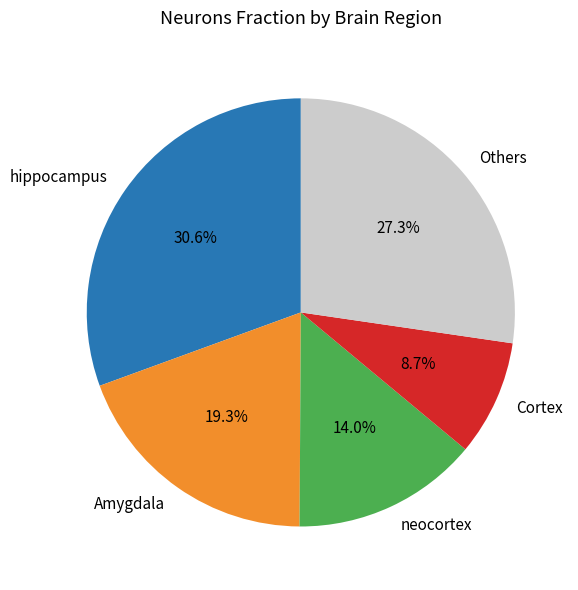

Is there a majority slice in this chart?

No